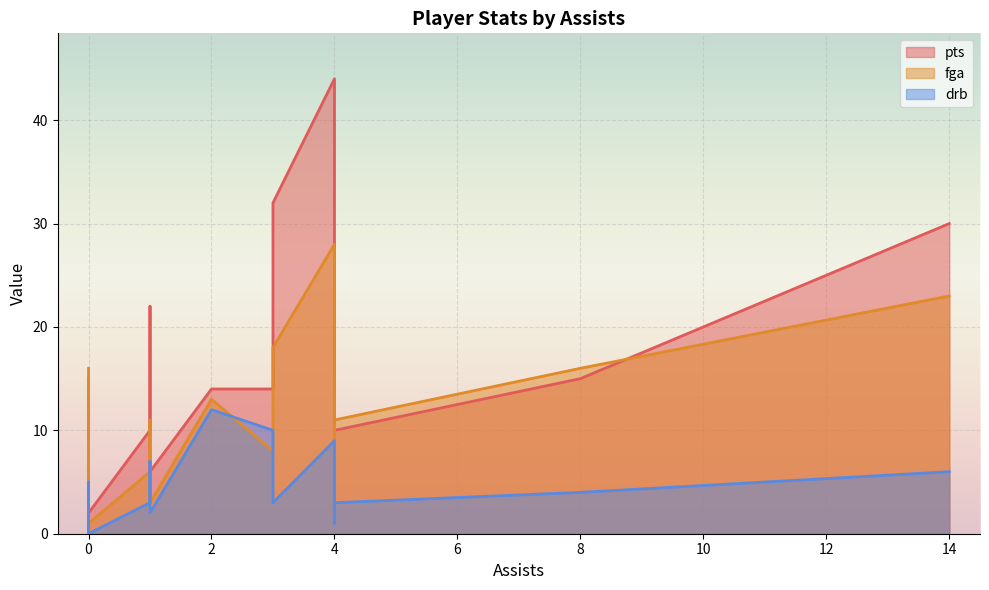

Which series has the largest total across all categories?

pts